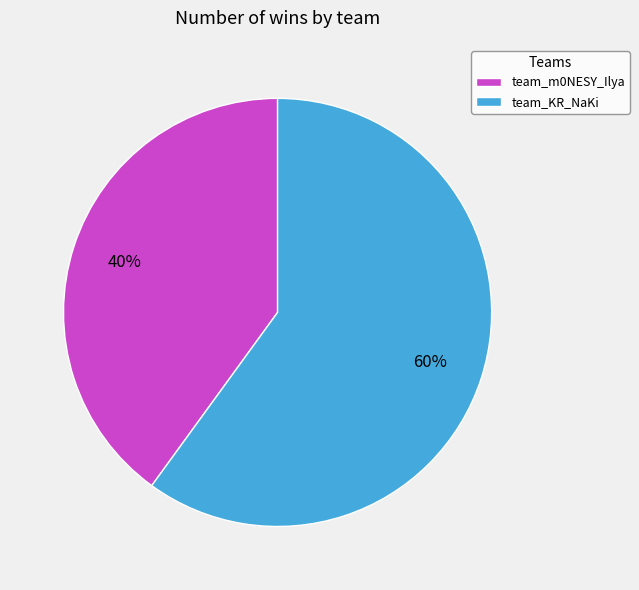

Is it true that team_KR_NaKi is 69% of the pie?

False